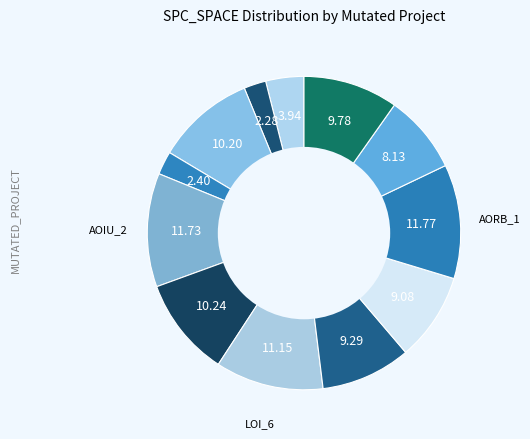

What is the largest slice in the pie chart?

Empty.ElevatorSystem.Environment.AORB_1